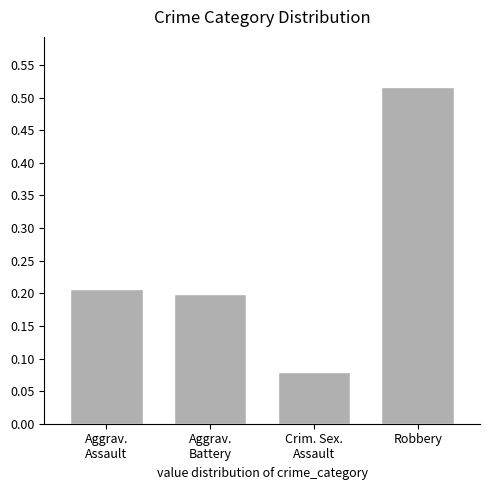

List the labels in order of value, largest first.

Robbery, Aggrav.
Assault, Aggrav.
Battery, Crim. Sex.
Assault